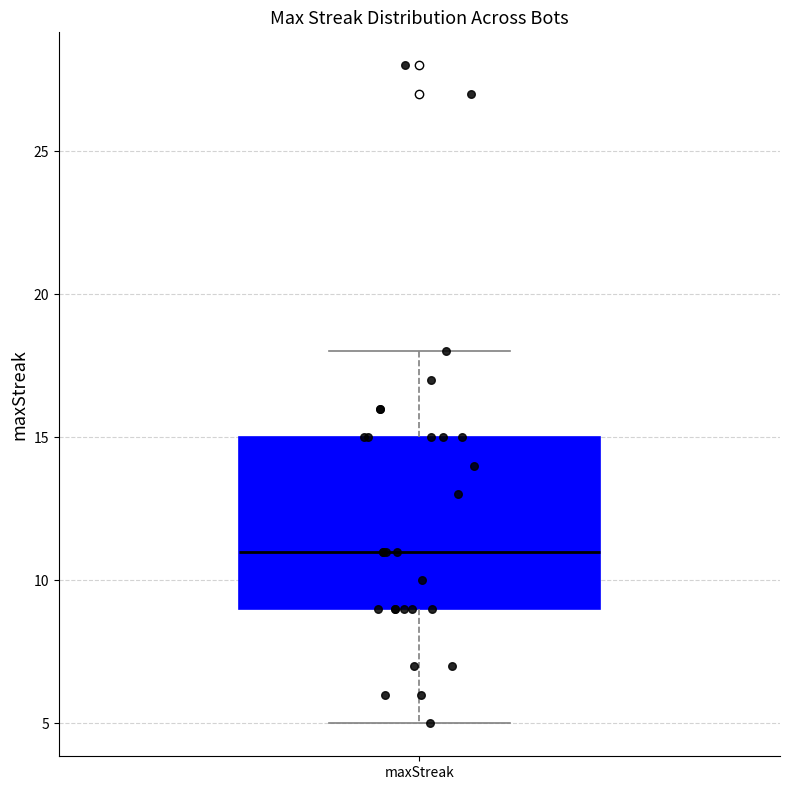

Transcribe this box plot: give where the median line is, the range the box spans, and where the two whiskers end, as read against the y-axis. The values are not printed on the chart, so give them approximately, as read against the axis.

median 11, box 9 to 15, whiskers 5 to 18